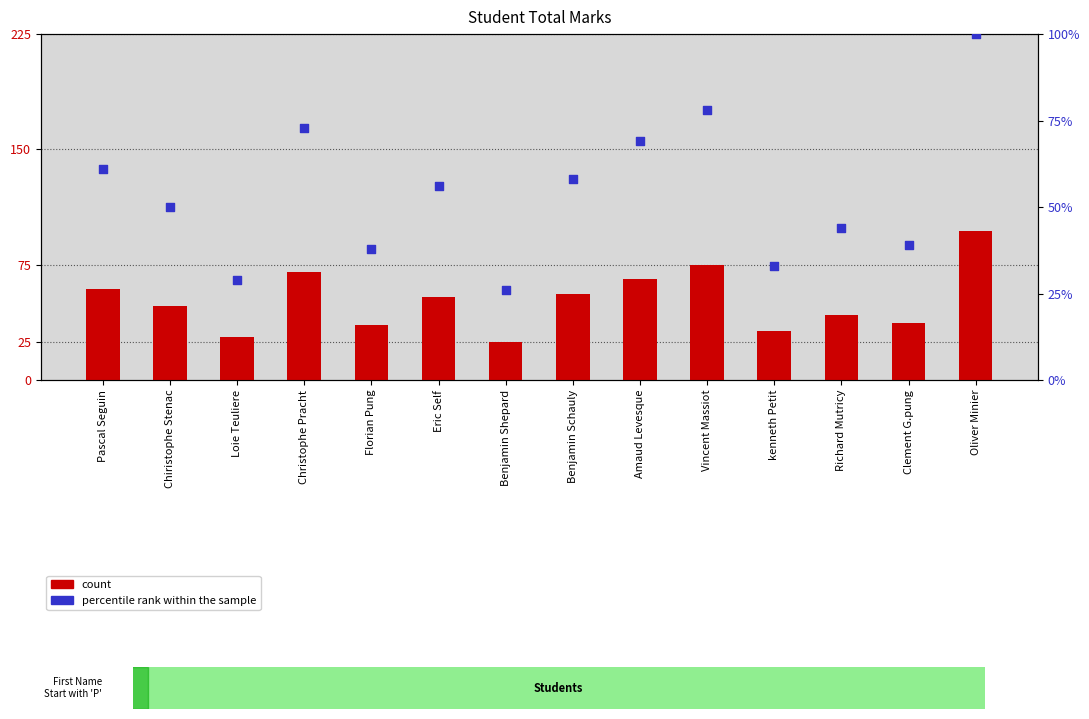

What are all the series names shown in the legend?

count, percentile rank within the sample